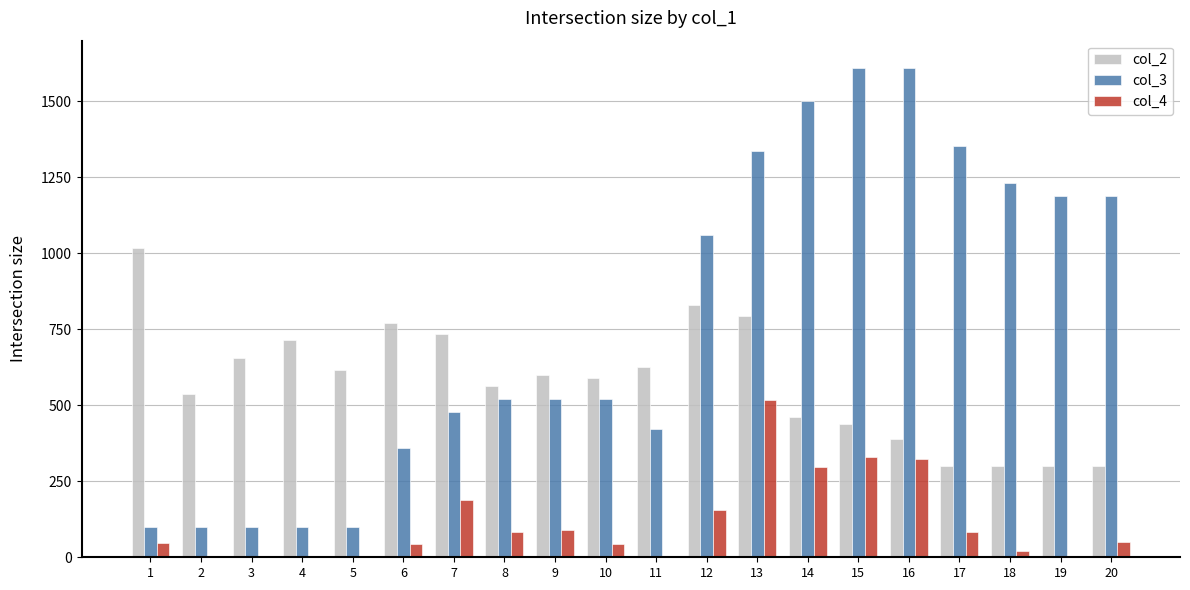

Between 9 and 16, which series saw the biggest shift?

col_3